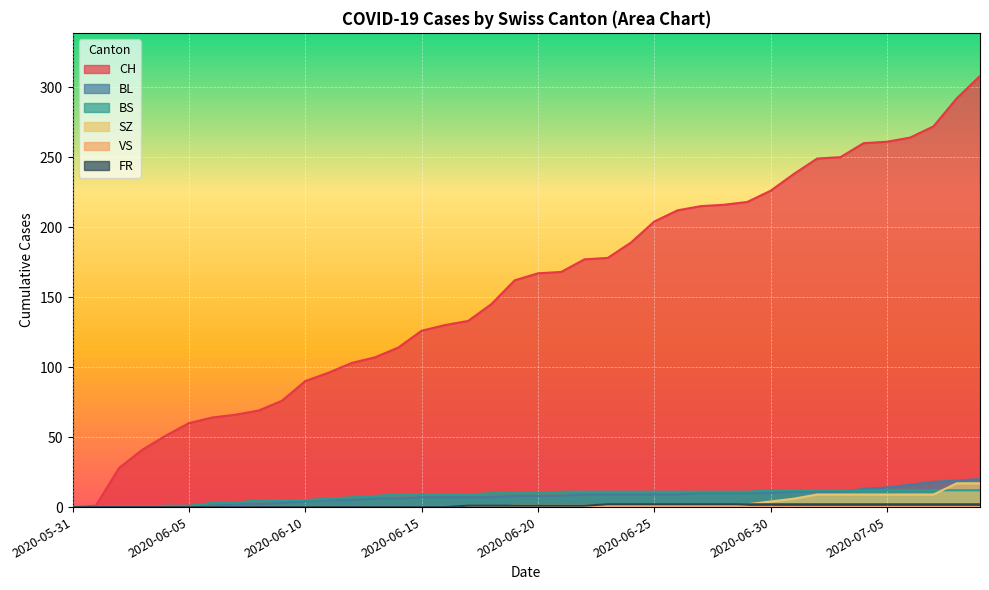

What is the difference between the maximum and second lowest values in the BS series?

12